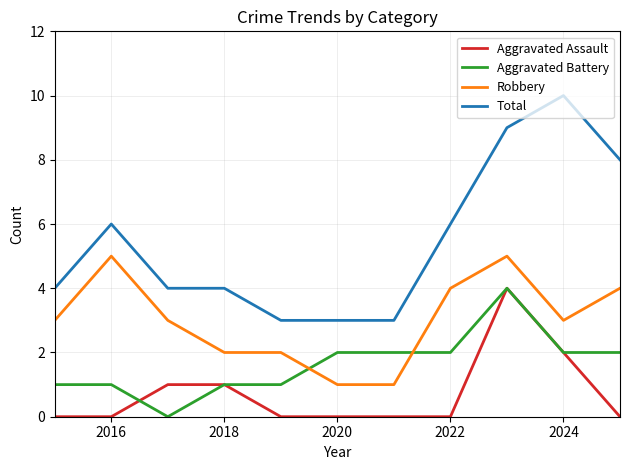

True or false: Robbery and Total intersect in this chart.

False